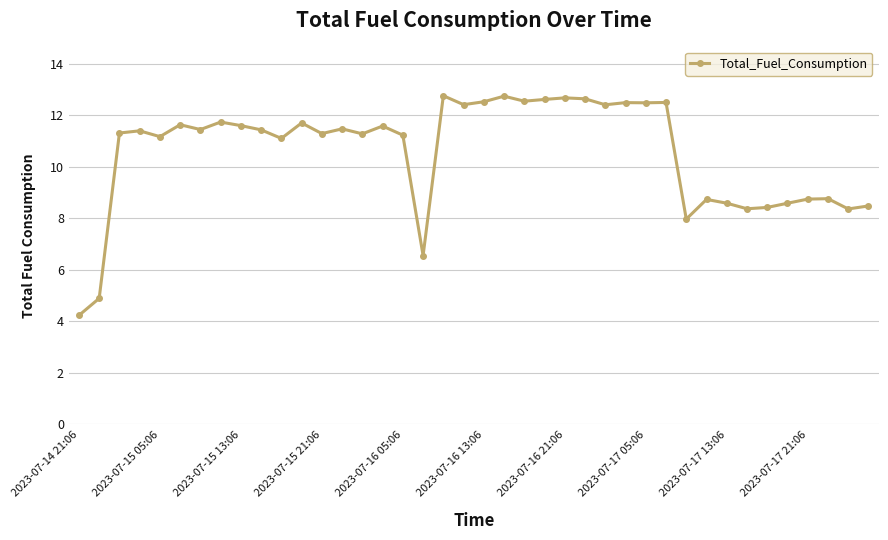

What is the minimum value shown in the chart?

4.2